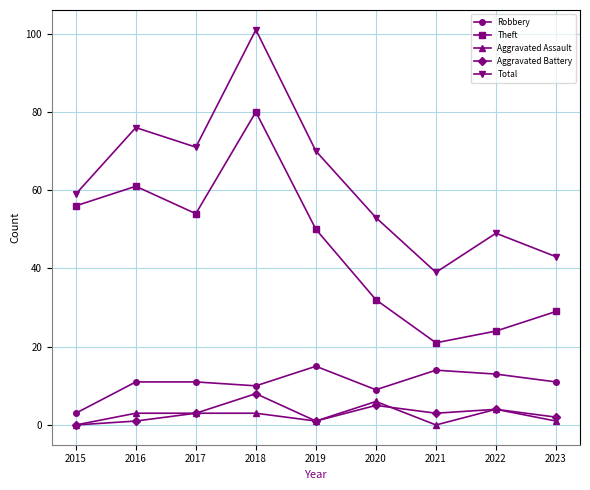

The Robbery series shows 14 at 2021. True or false?

True